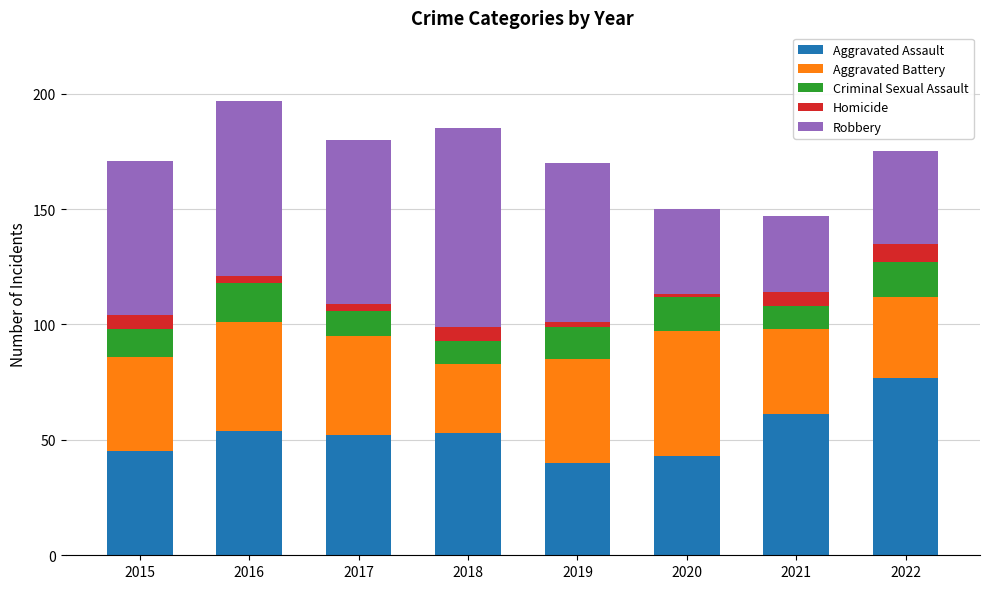

The Aggravated Assault series shows 67 at 2020. True or false?

False